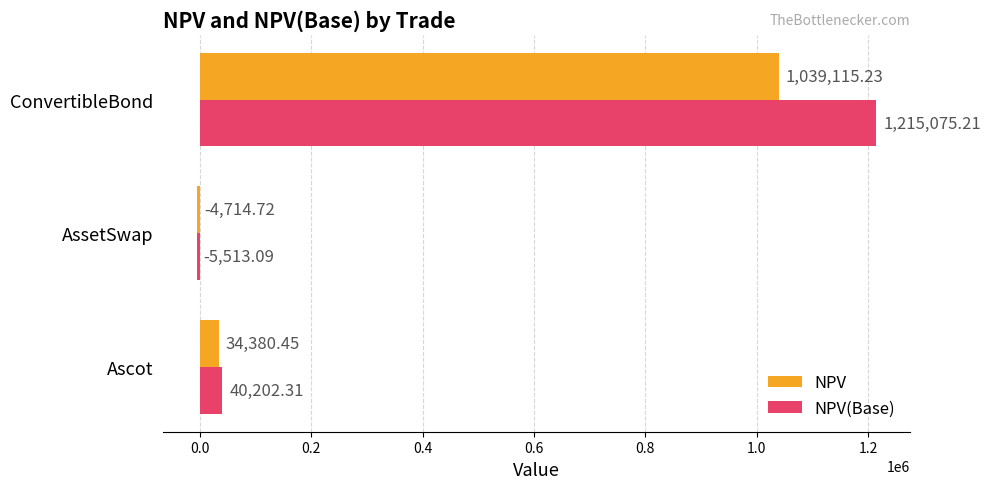

Where is NPV(Base) nearest to the value 604781?

Ascot